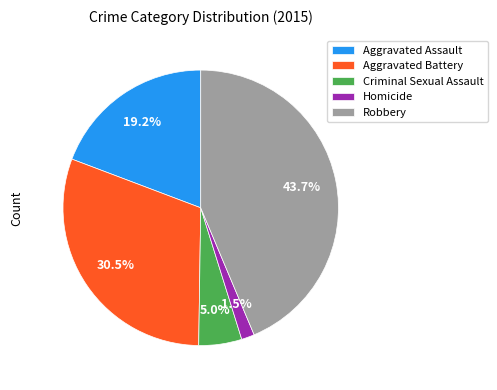

Which category has the smallest portion of the pie?

Homicide